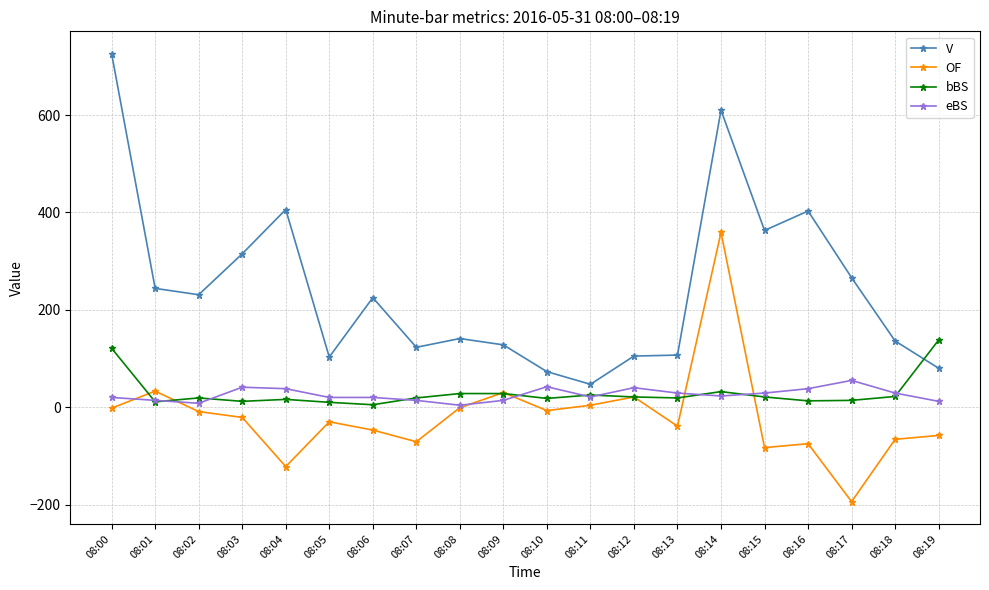

At how many categories does at least one series exceed 1?

20